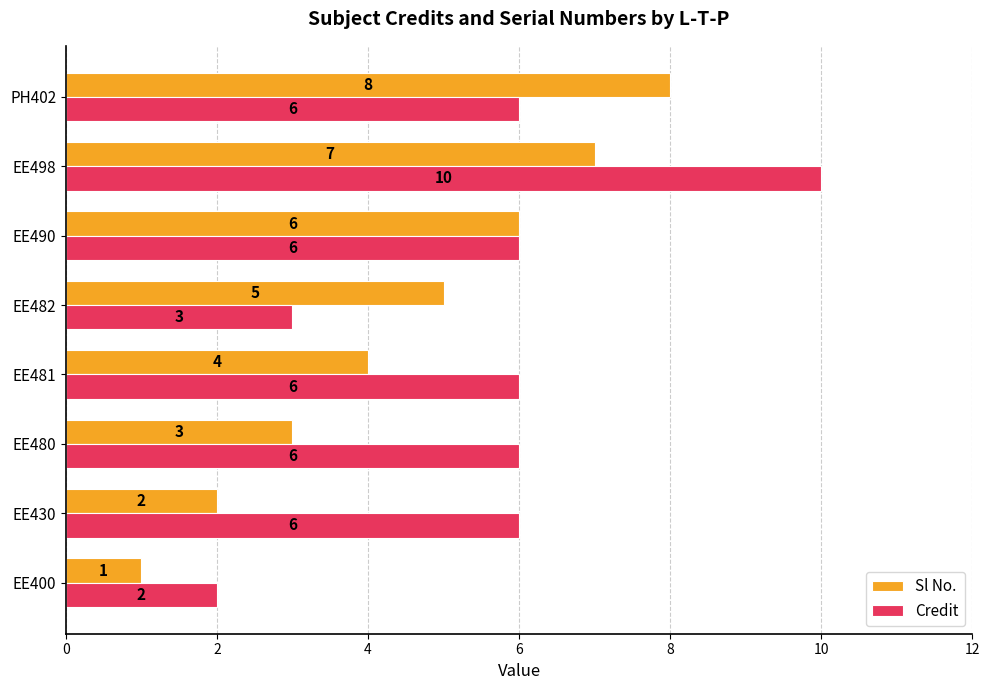

At which category does the chart reach its peak across all series?

EE498